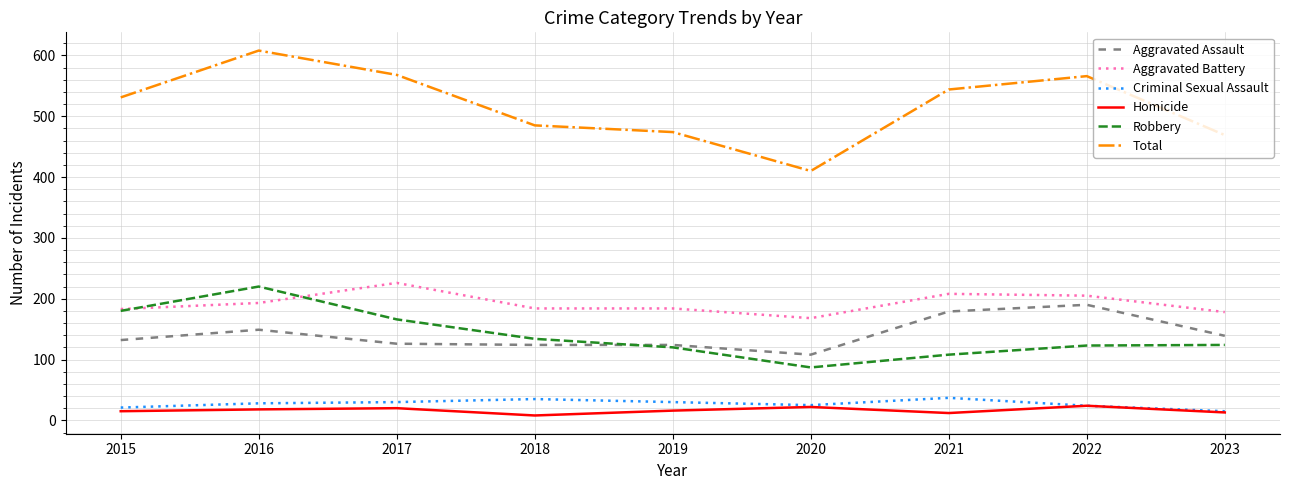

What value does the Criminal Sexual Assault series have at 2016?

28